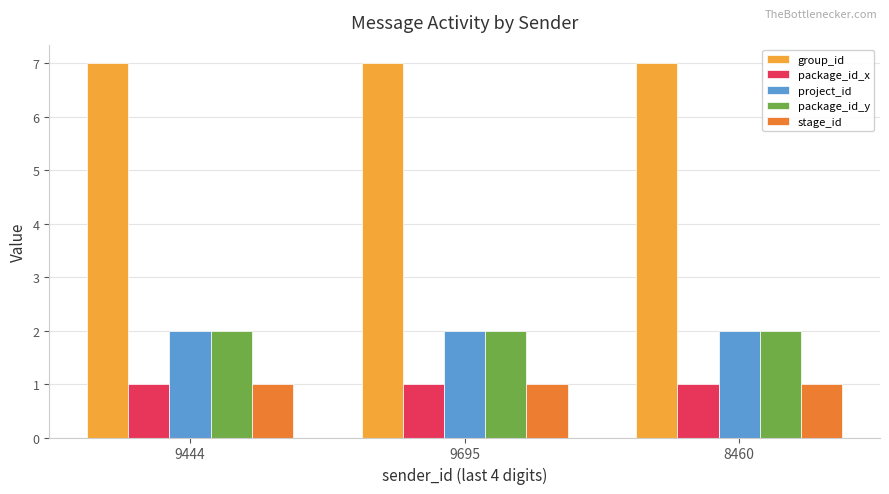

What is the greatest value displayed?

7